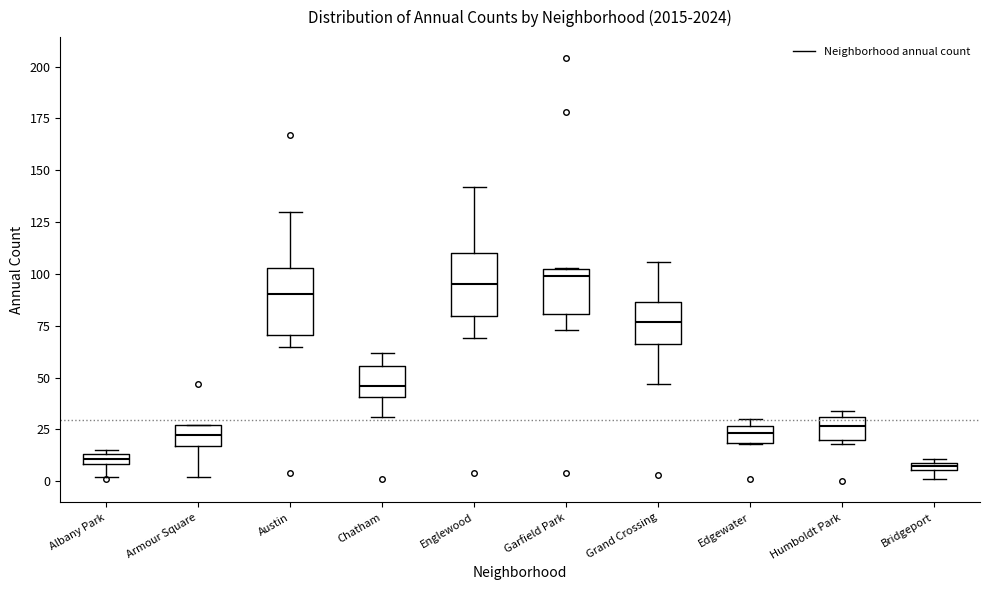

Where is the upper edge of the box for Bridgeport on the y-axis? The values are not printed on the chart, so give them approximately, as read against the axis.

10